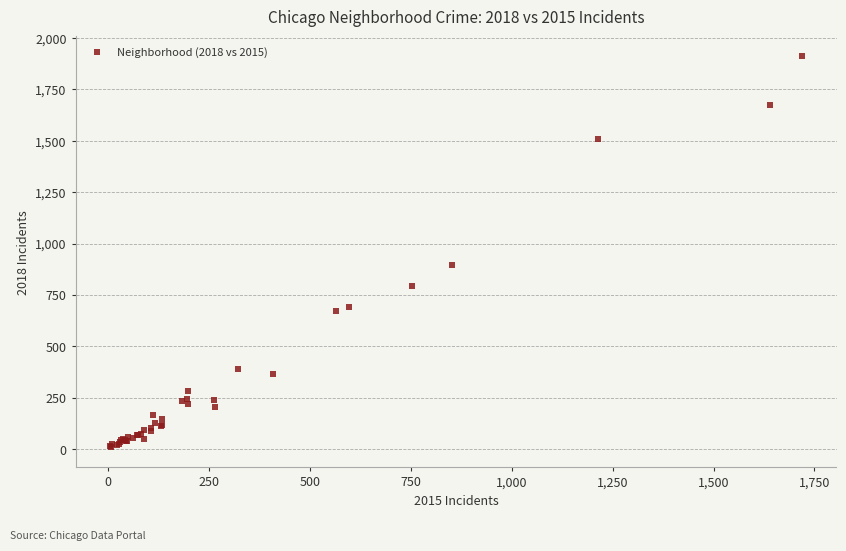

What Y value in the scatter plot is closest to 960?

898